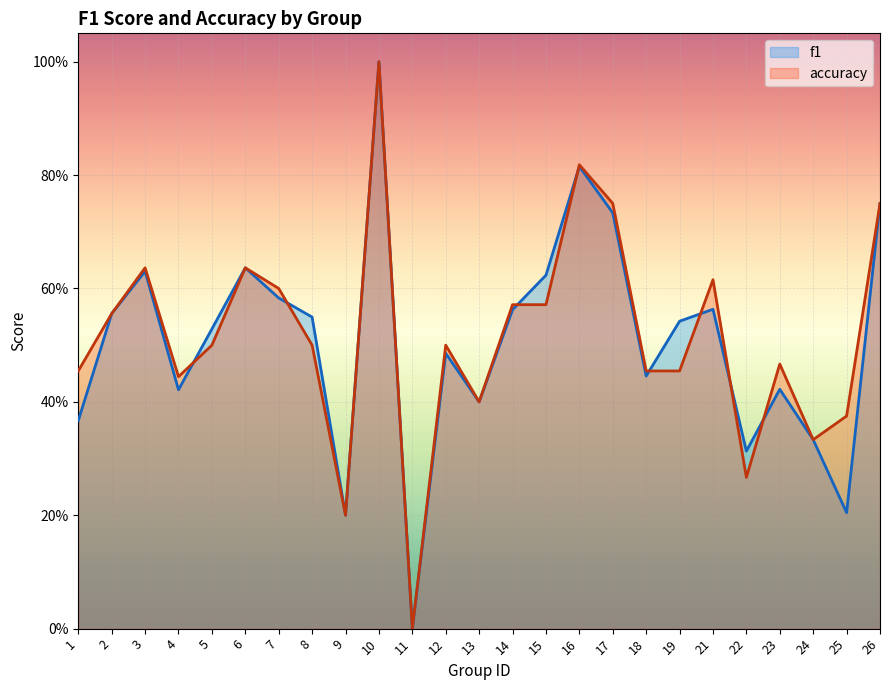

What is the sum of the accuracy values at 12 and 24?

0.8